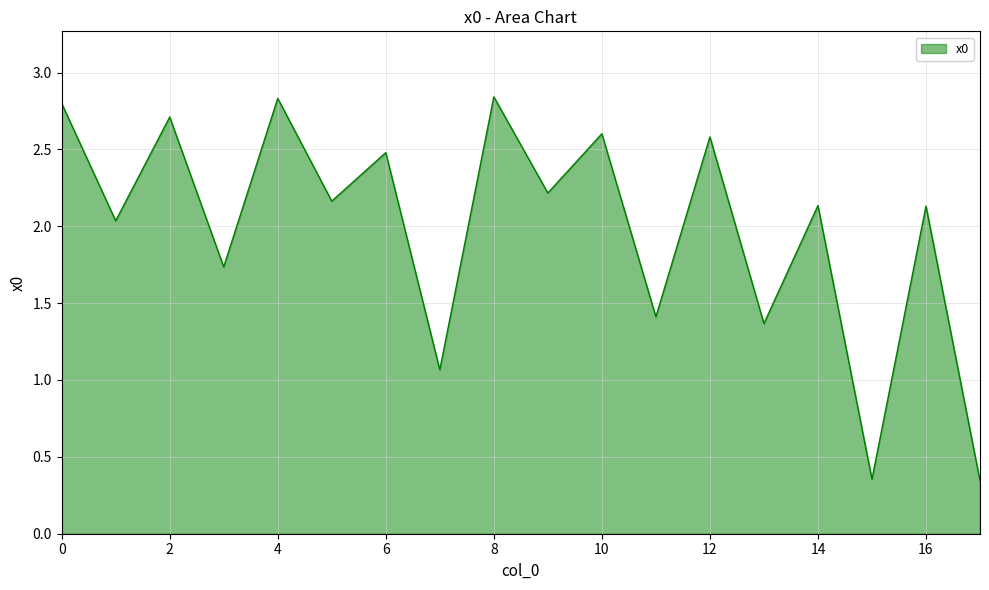

What is the difference between the maximum and minimum values?

2.5